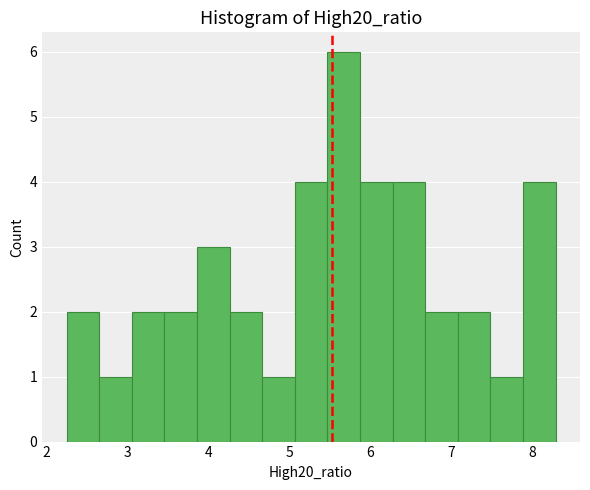

Reading left to right, list every bar in this chart as the range it spans on the x-axis followed by its height. Neither the bar edges nor the heights are printed on the chart, so give them approximately, as read against the axes.

2.3 to 2.7: 2
2.7 to 3.1: 1
3.1 to 3.5: 2
3.5 to 3.9: 2
3.9 to 4.3: 3
4.3 to 4.7: 2
4.7 to 5.1: 1
5.1 to 5.5: 4
5.5 to 5.9: 6
5.9 to 6.3: 4
6.3 to 6.7: 4
6.7 to 7.1: 2
7.1 to 7.5: 2
7.5 to 7.9: 1
7.9 to 8.3: 4